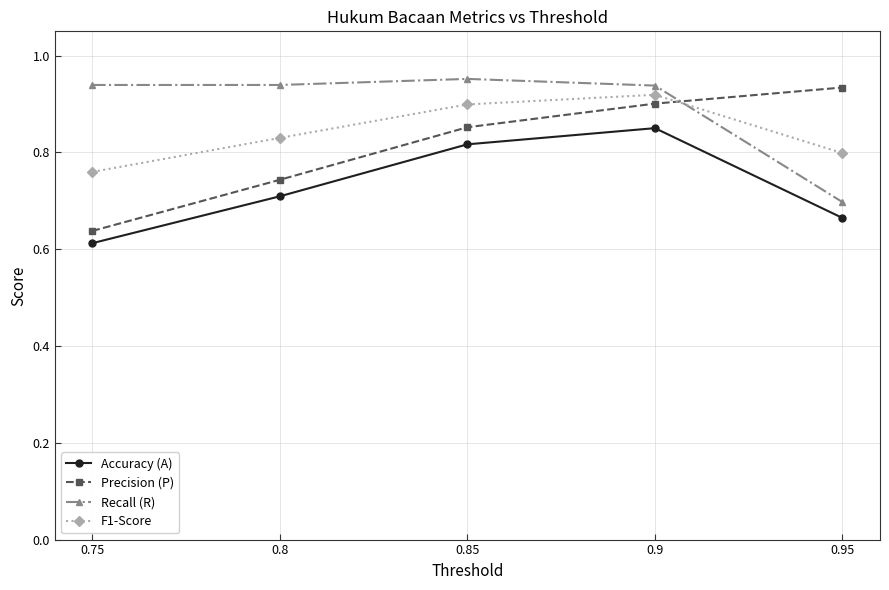

True or false: Accuracy (A) and Precision (P) intersect in this chart.

False